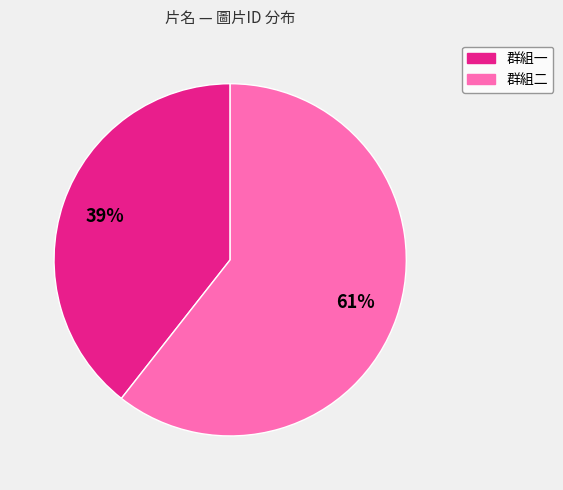

Does any single category account for the majority?

Yes